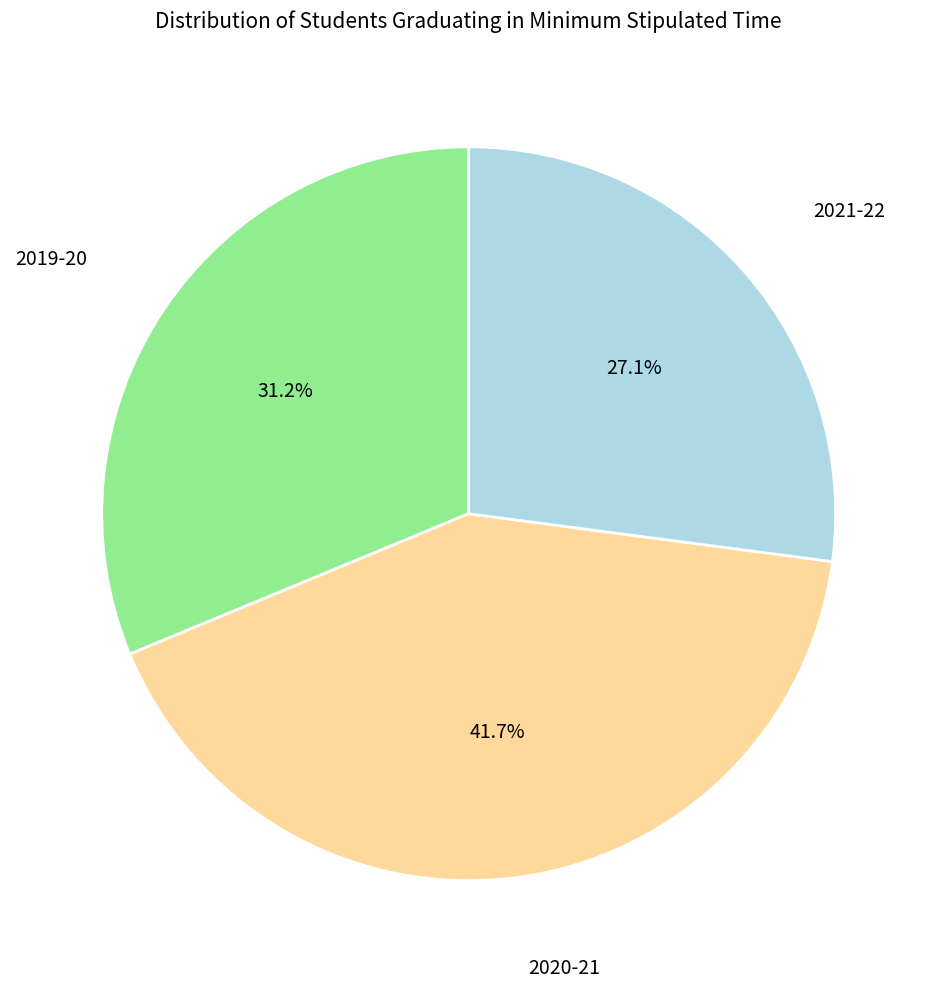

Is there any slice that represents more than half of the pie?

No